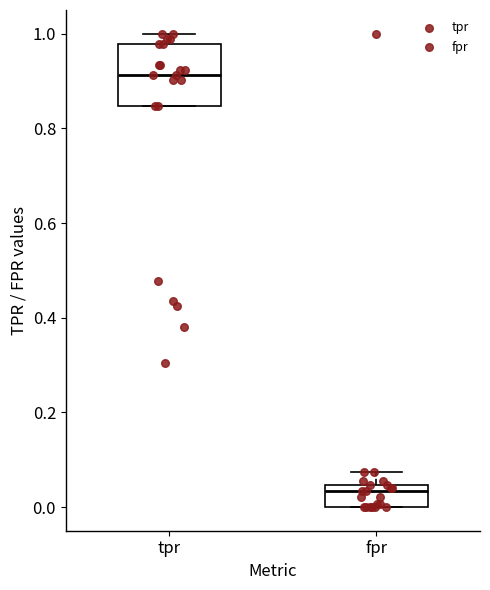

Which box is the tallest, from its lower edge to its upper edge?

tpr